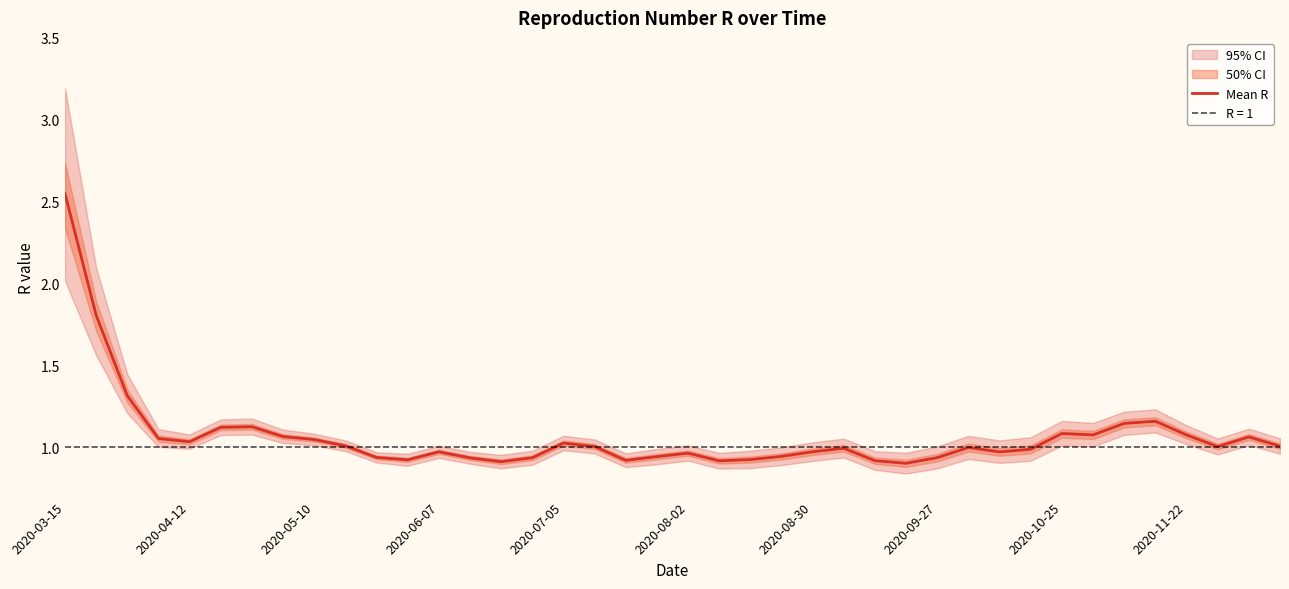

What is the difference between the values at 35 and 2020-10-25?

0.1